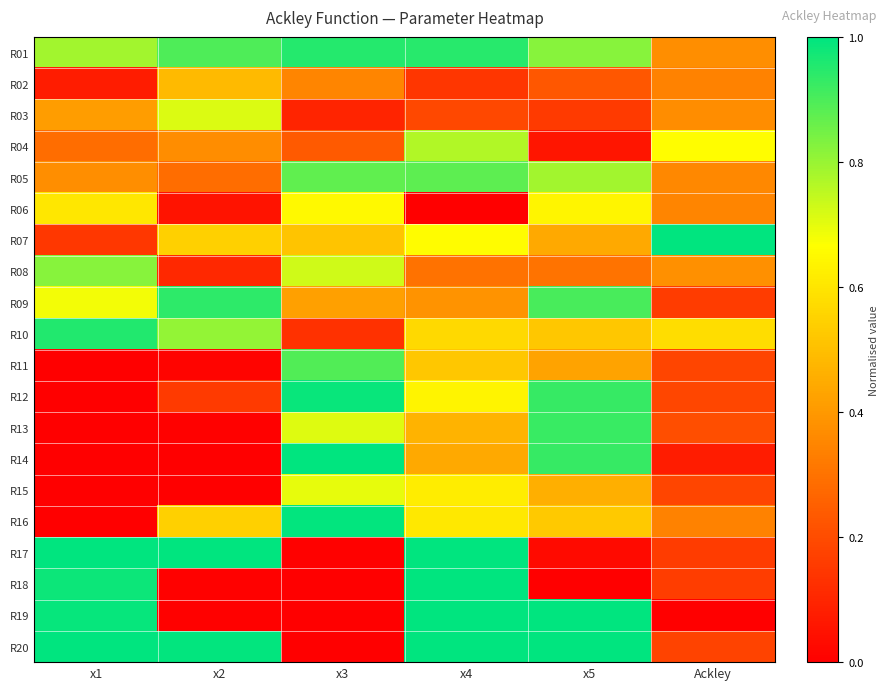

Count the number of data series in this chart.

20